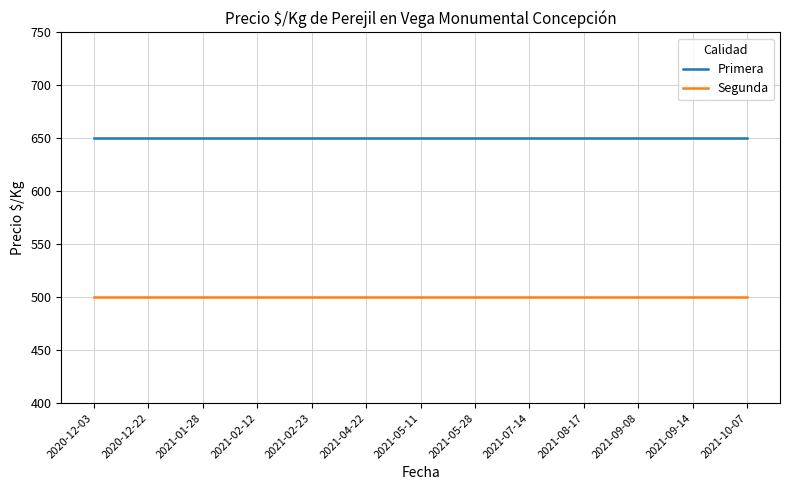

True or false: Primera and Segunda intersect in this chart.

False